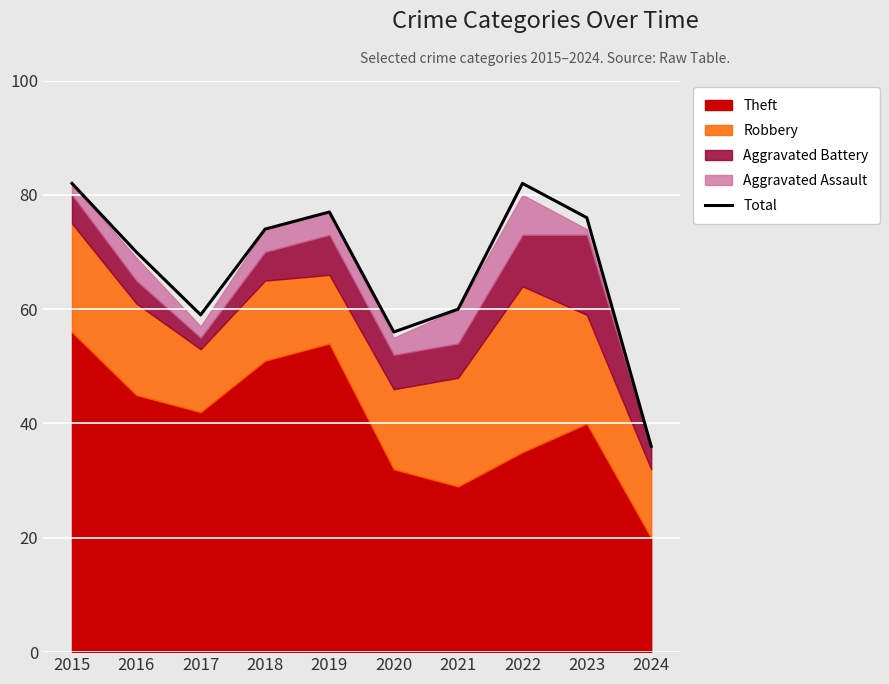

What is the difference between the values at 2018 and 2015?

8